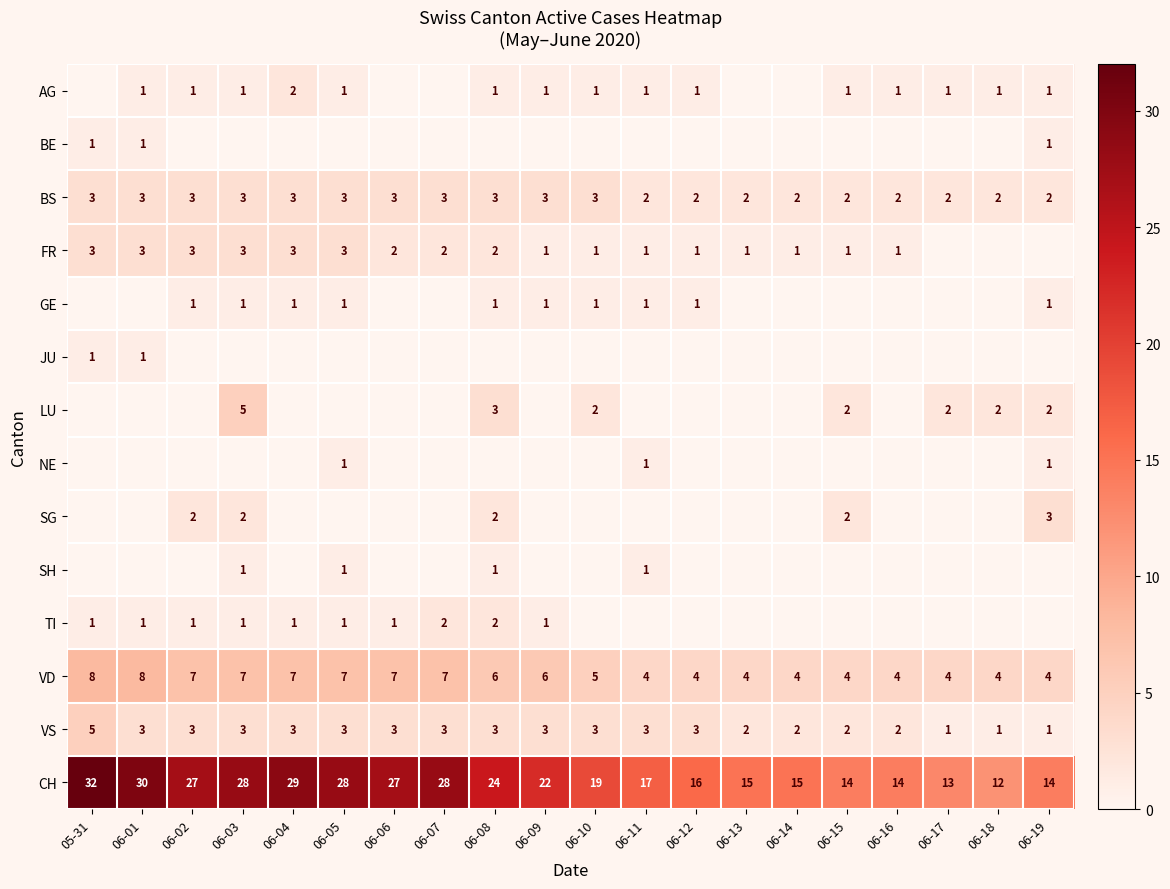

How many values in the CH series are below 22?

10